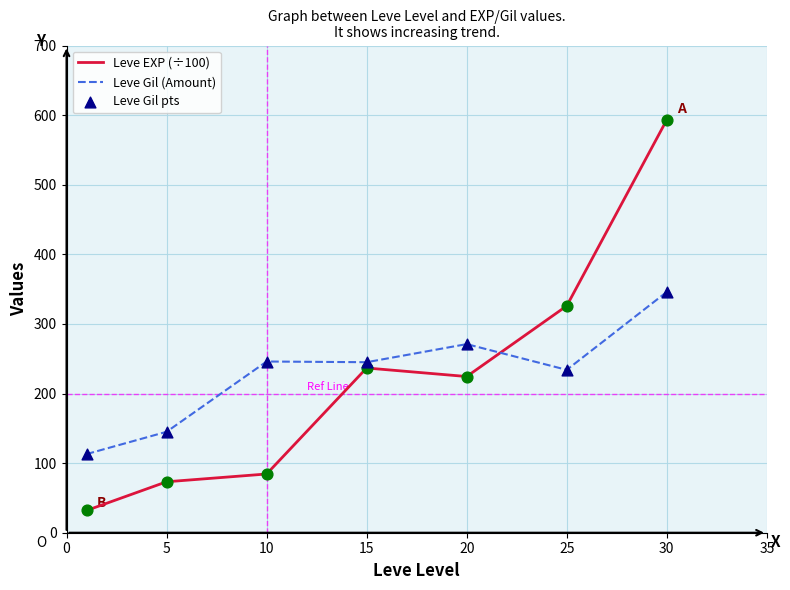

List the series in order of their peak value, lowest first.

Leve Gil (Amount), Leve EXP (÷100)